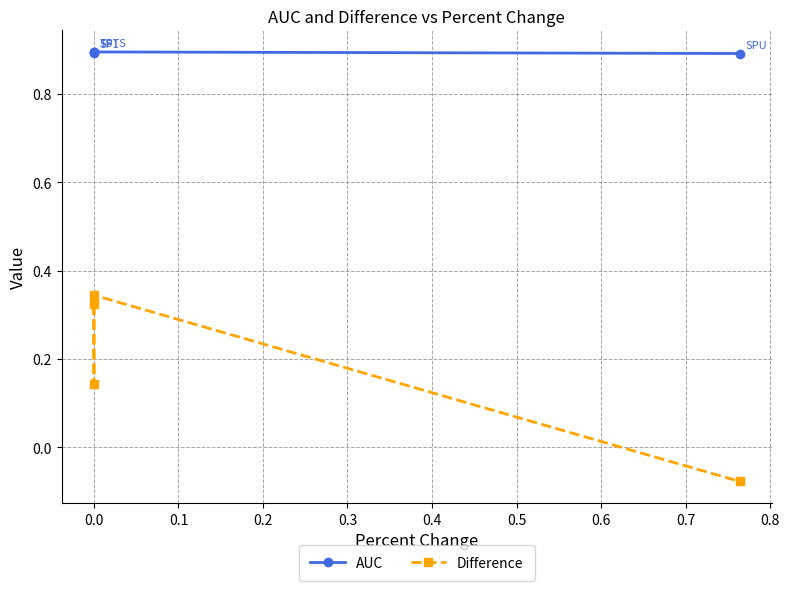

Rank the series by their maximum value, from highest to lowest.

AUC, Difference